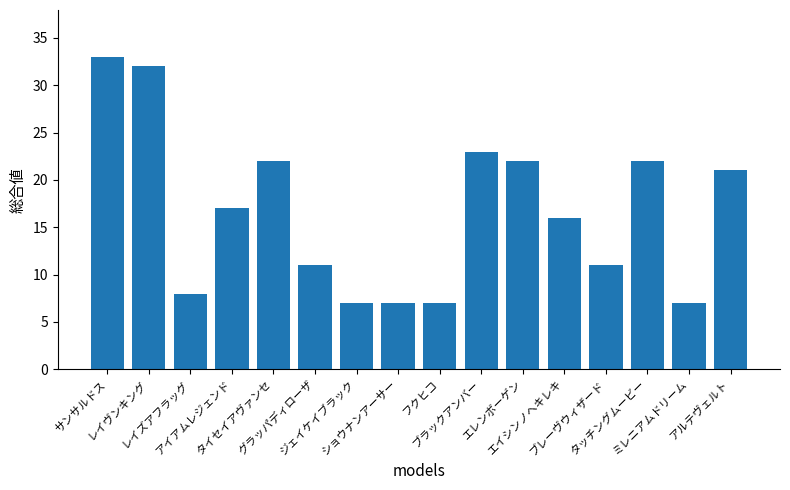

How many data points are less than 17?

8